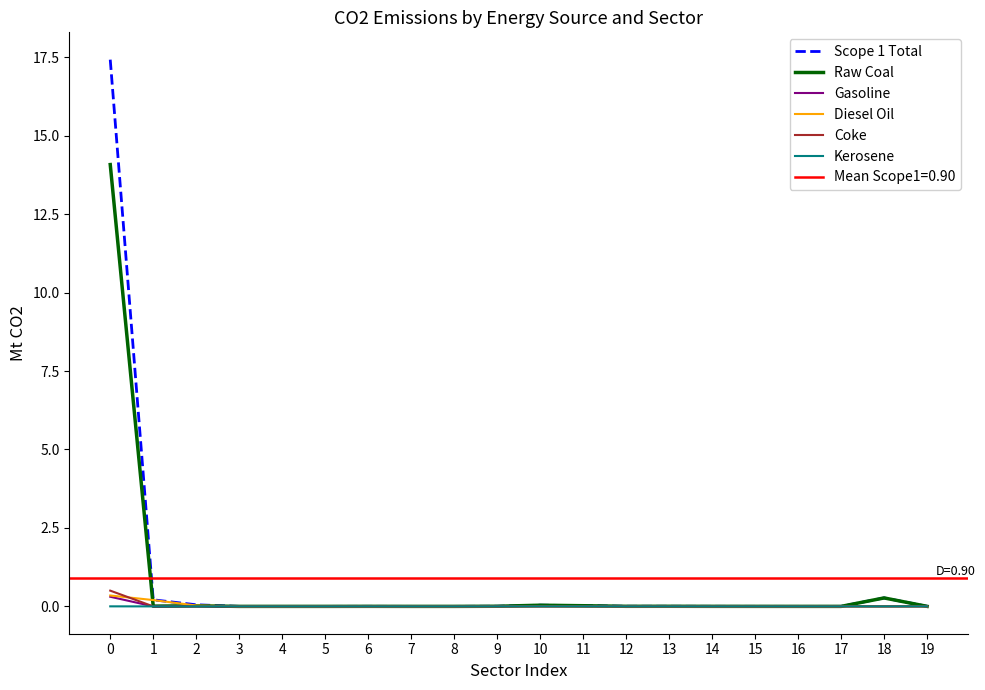

Is this an area chart (filled region under the line)?

No